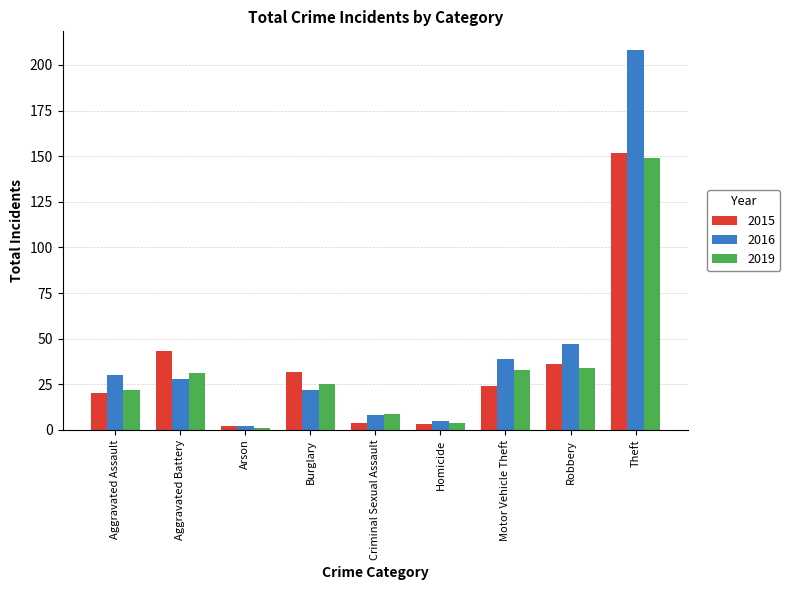

What is the value of the 2016 bar at the 9th from the left?

208